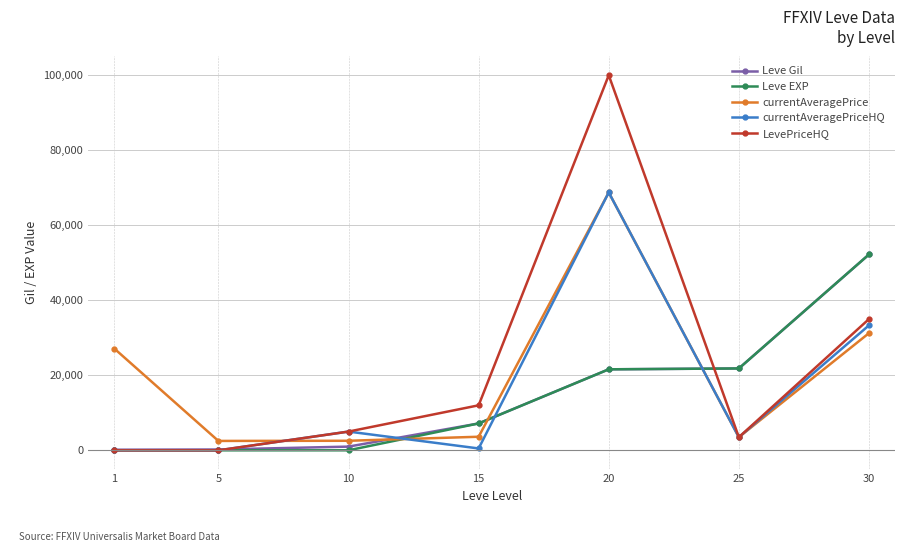

Between 25 and 30, which series saw the biggest shift?

LevePriceHQ